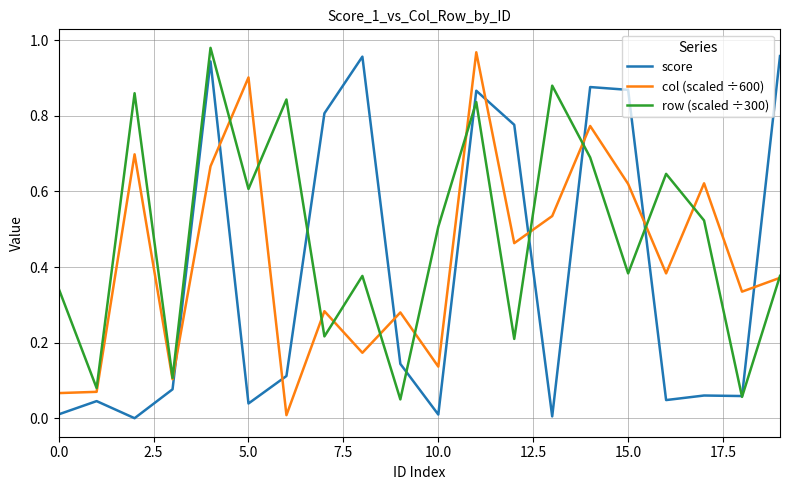

Which series has the largest total across all categories?

row (scaled ÷300)